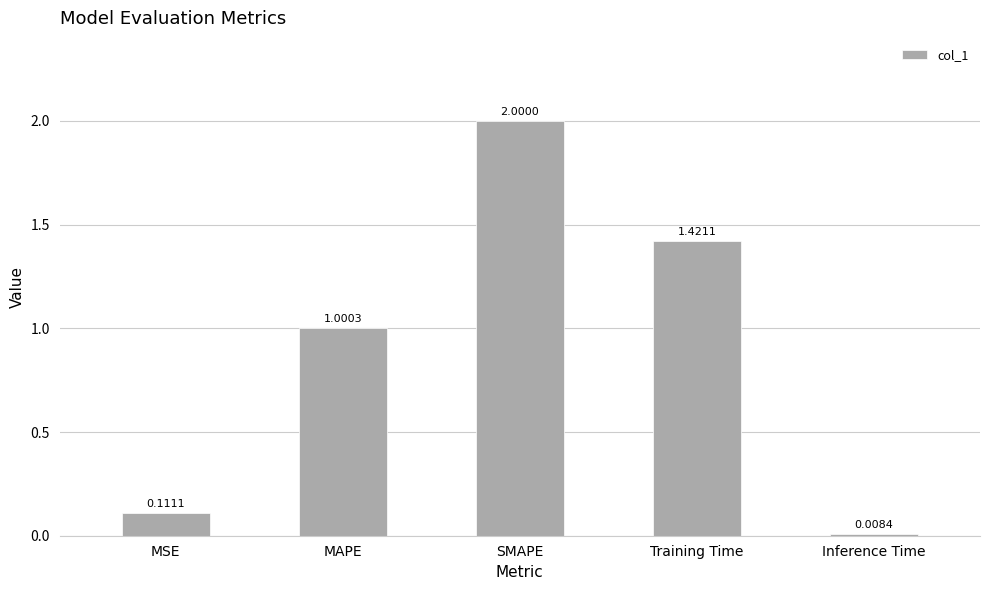

List the labels in order of value, largest first.

SMAPE, Training Time, MAPE, MSE, Inference Time